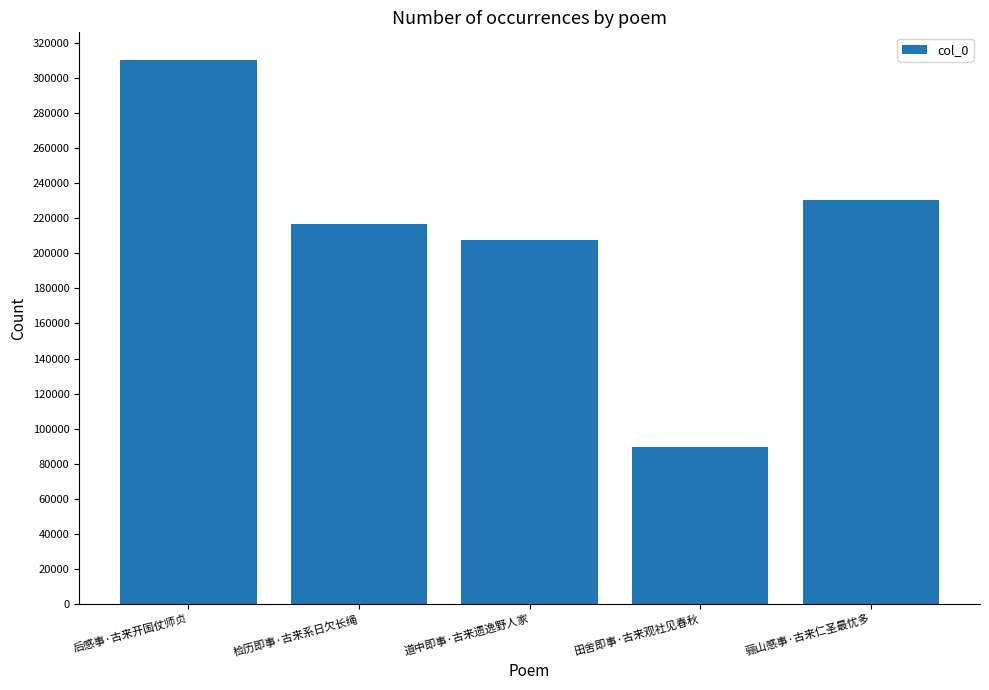

At which category does the chart reach its peak across all series?

后感事·古来开国仗师贞